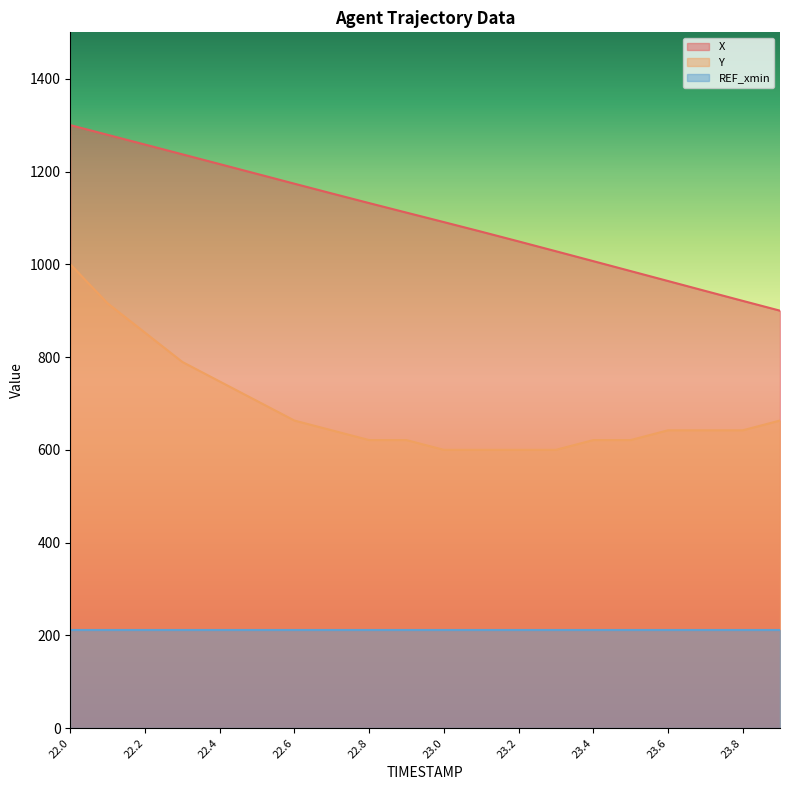

What is the sum of the X values at 22.9 and 22.5?

2306.3